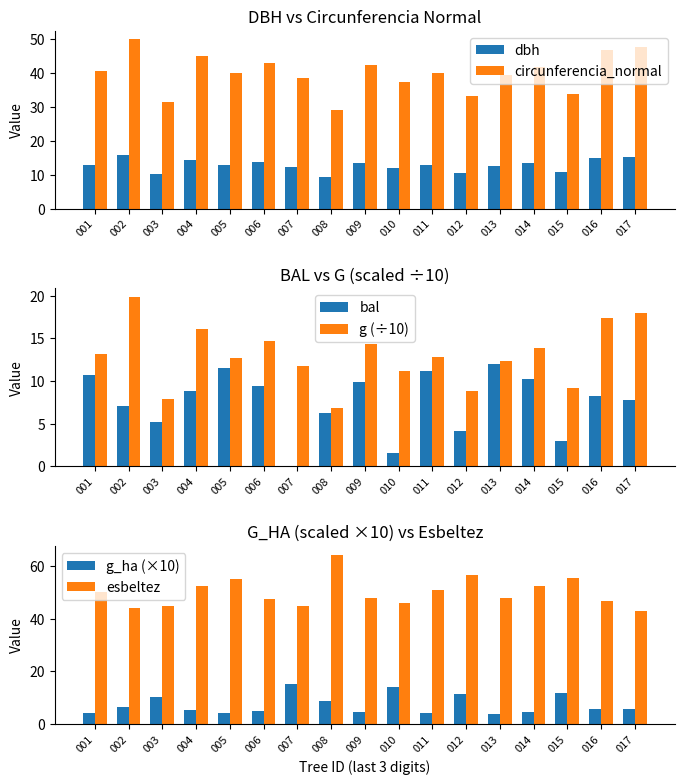

Reading left to right, list all the values displayed in this chart.

dbh: 001=12.9	002=15.9	003=10.1	004=14.3	005=12.7	006=13.7	007=12.2	008=9.3	009=13.5	010=11.9	011=12.8	012=10.6	013=12.6	014=13.3	015=10.8	016=14.9	017=15.2
circunferencia_normal: 001=40.7	002=50.0	003=31.6	004=44.9	005=39.9	006=43.0	007=38.5	008=29.2	009=42.4	010=37.4	011=40.1	012=33.3	013=39.4	014=41.8	015=33.9	016=46.8	017=47.6
bal: 001=10.7	002=7.1	003=5.2	004=8.8	005=11.6	006=9.3	007=0.0	008=6.2	009=9.8	010=1.5	011=11.1	012=4.1	013=11.9	014=10.3	015=2.9	016=8.3	017=7.7
g (÷10): 001=13.2	002=19.9	003=7.9	004=16.1	005=12.7	006=14.7	007=11.8	008=6.8	009=14.3	010=11.1	011=12.8	012=8.8	013=12.4	014=13.9	015=9.2	016=17.4	017=18.0
g_ha (×10): 001=4.2	002=6.3	003=10.1	004=5.1	005=4.0	006=4.7	007=15.0	008=8.6	009=4.6	010=14.2	011=4.1	012=11.2	013=3.9	014=4.4	015=11.7	016=5.6	017=5.7
esbeltez: 001=50.2	002=44.0	003=44.8	004=52.5	005=55.1	006=47.5	007=44.9	008=64.5	009=48.1	010=46.2	011=51.0	012=56.6	013=47.8	014=52.6	015=55.6	016=47.0	017=42.9